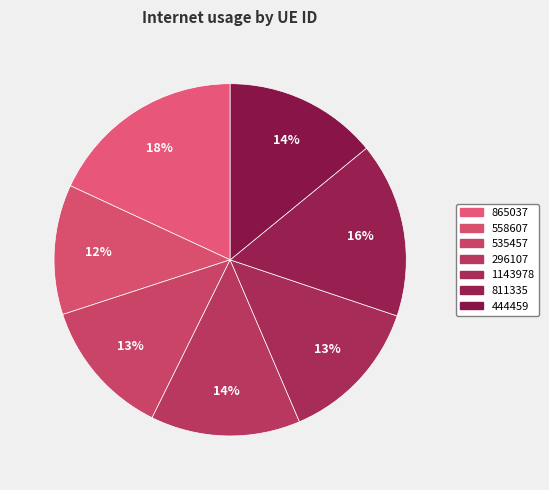

How many slices are in this pie chart?

7